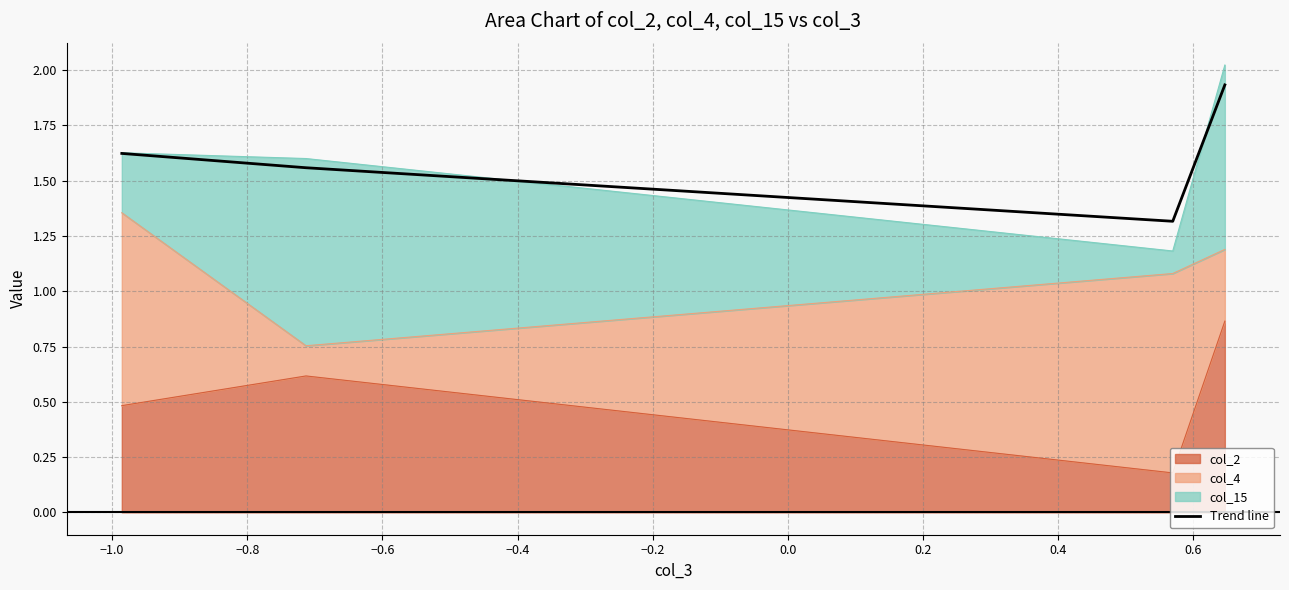

Count the values in the range 1 to 2.

4